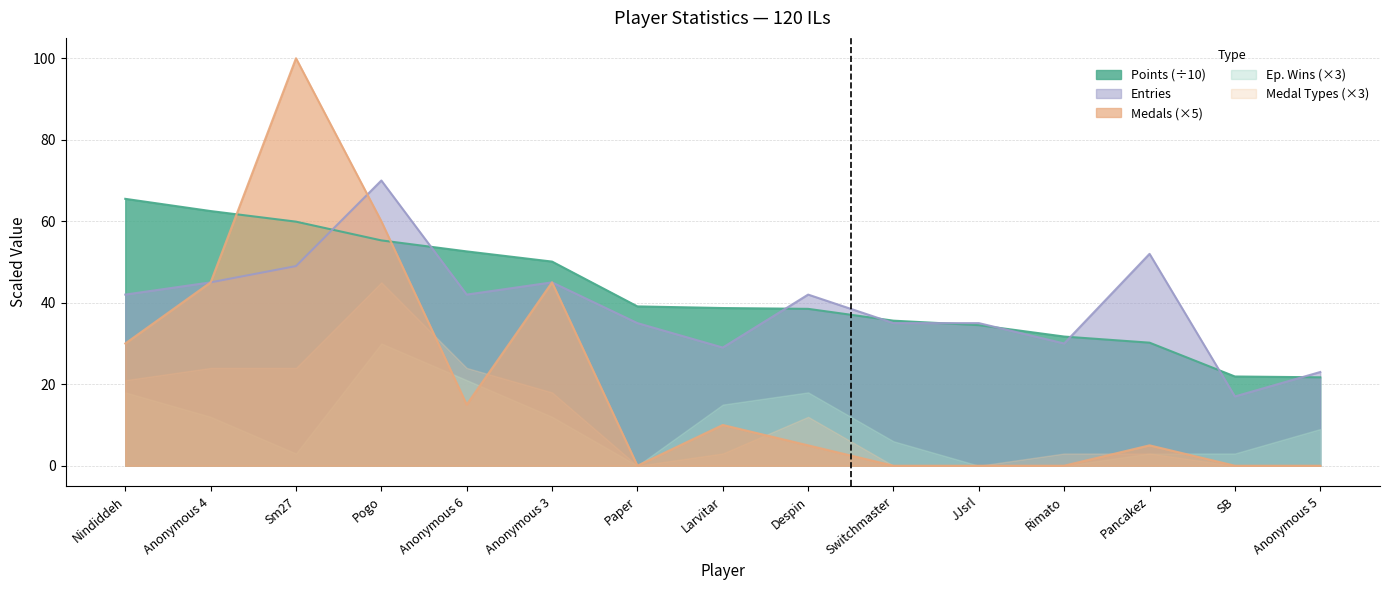

How many times do Medals and Points cross each other?

2